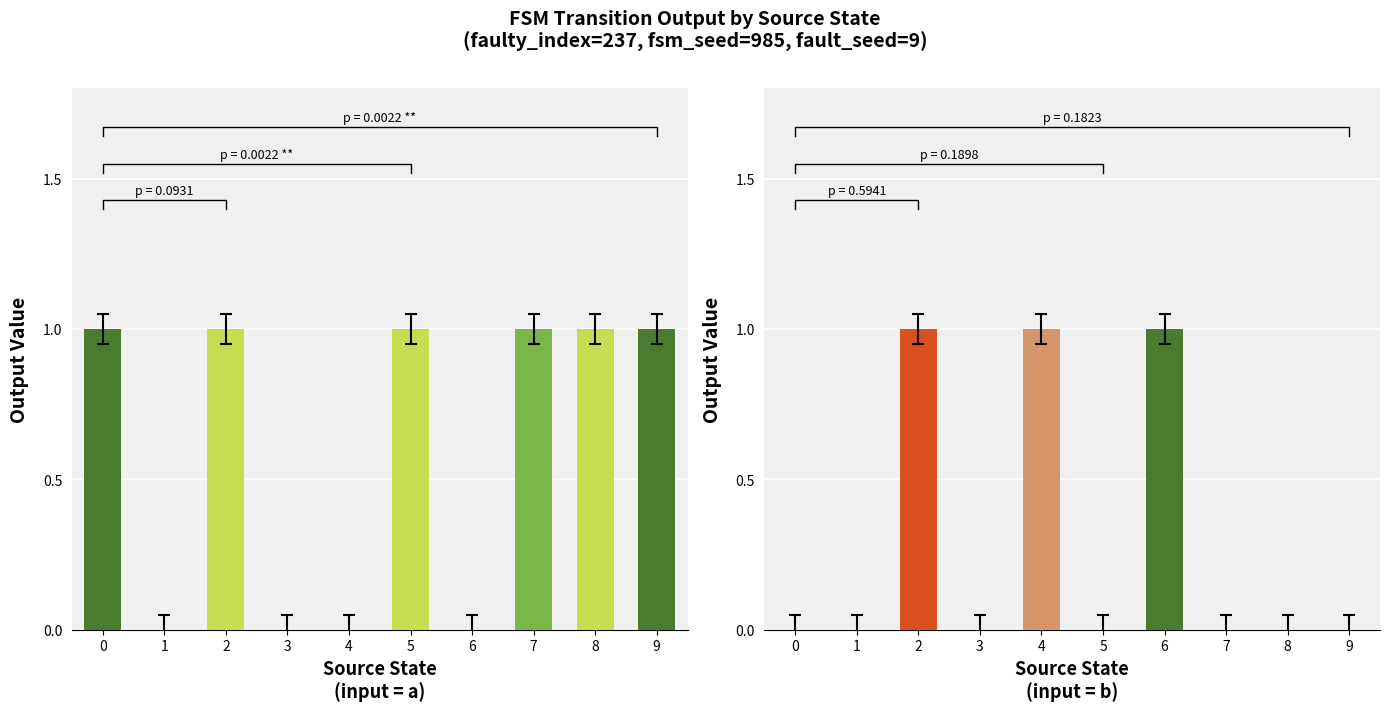

The value of output=0 (input a) at 7 is 1.7. True or false?

False